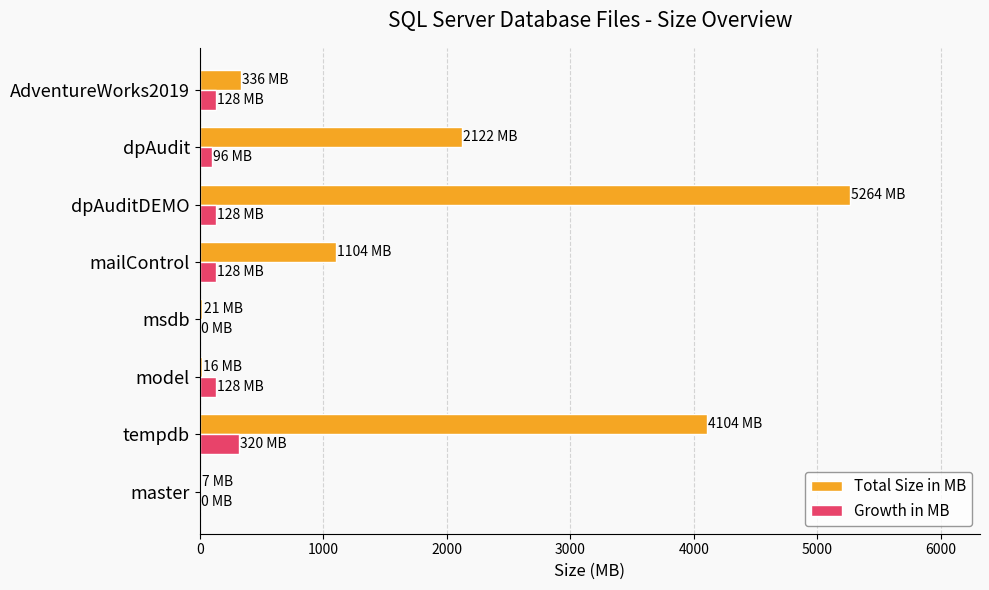

At which category is the sum across all series the highest?

dpAuditDEMO